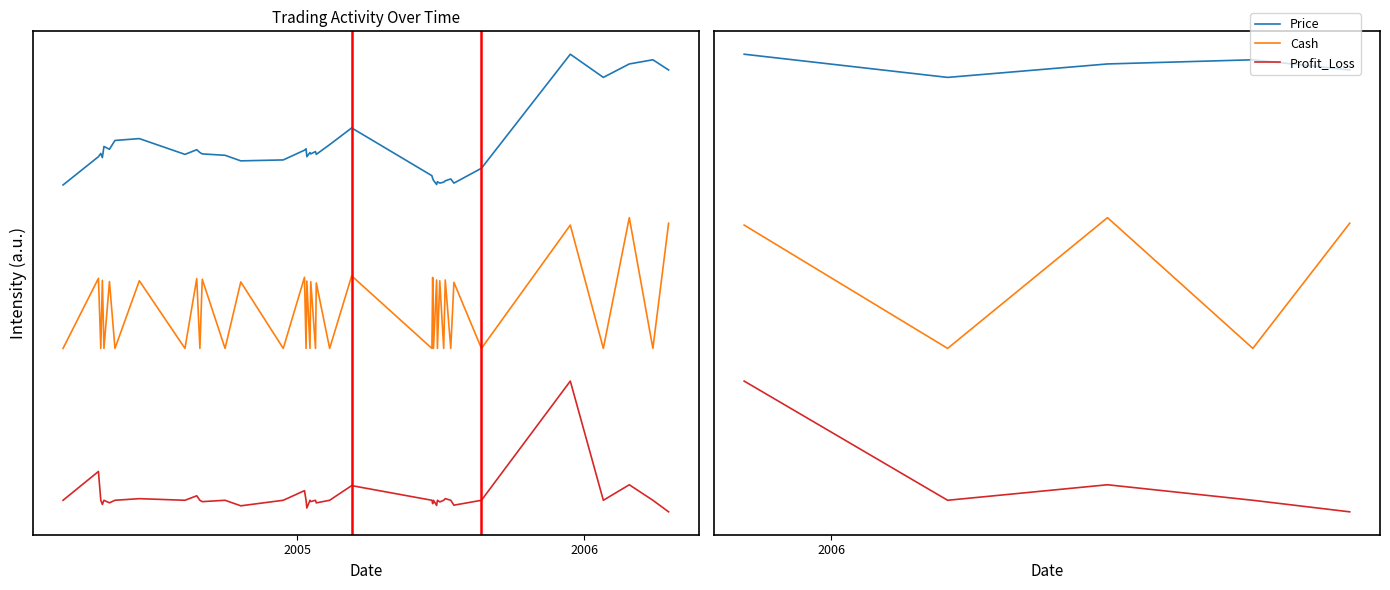

Is this an area chart (filled region under the line)?

No